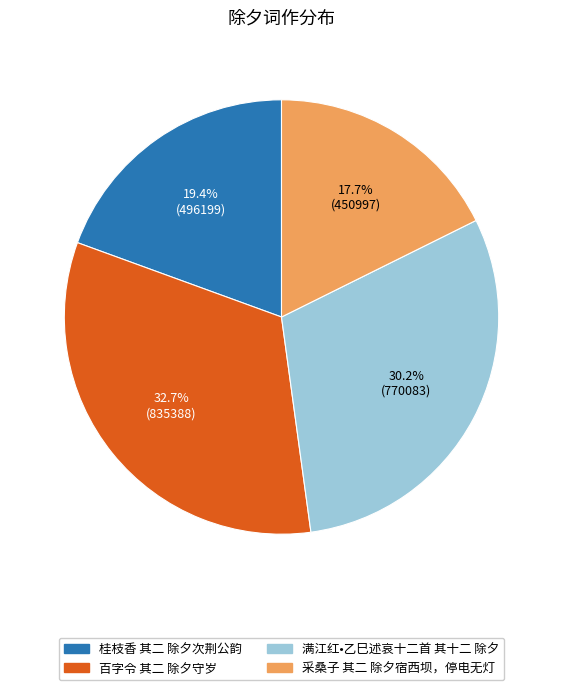

To the nearest percent, what is the combined percentage of 采桑子 其二 除夕宿西坝，停电无灯 and 百字令 其二 除夕守岁?

50%